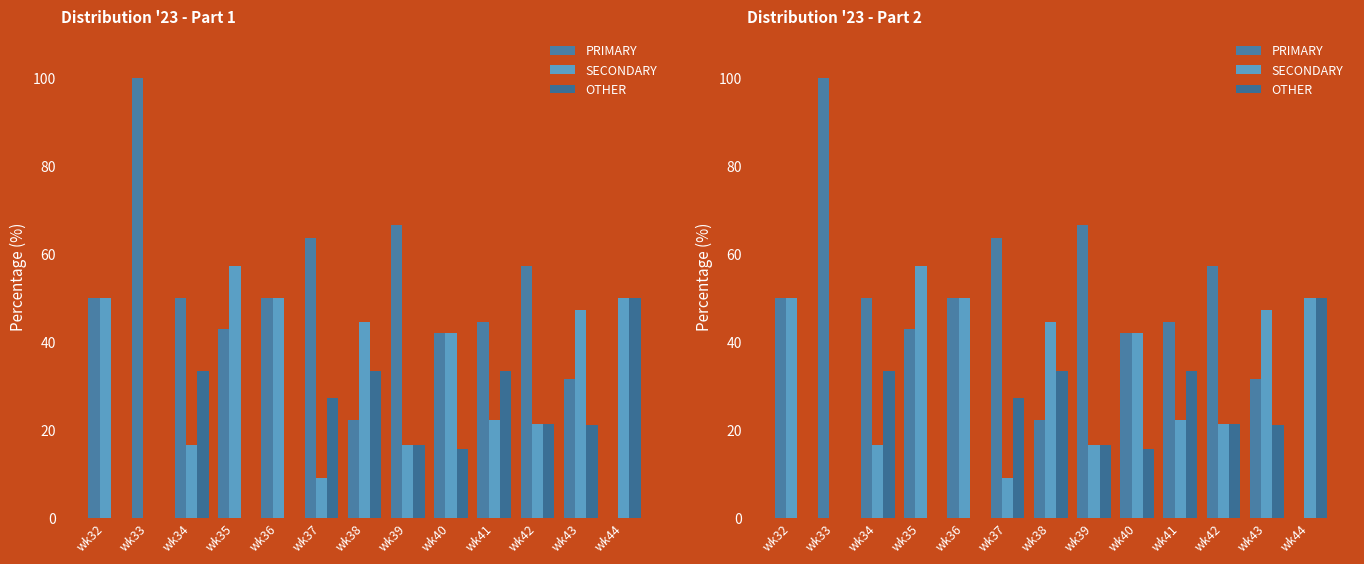

At how many categories does at least one series exceed 82?

1